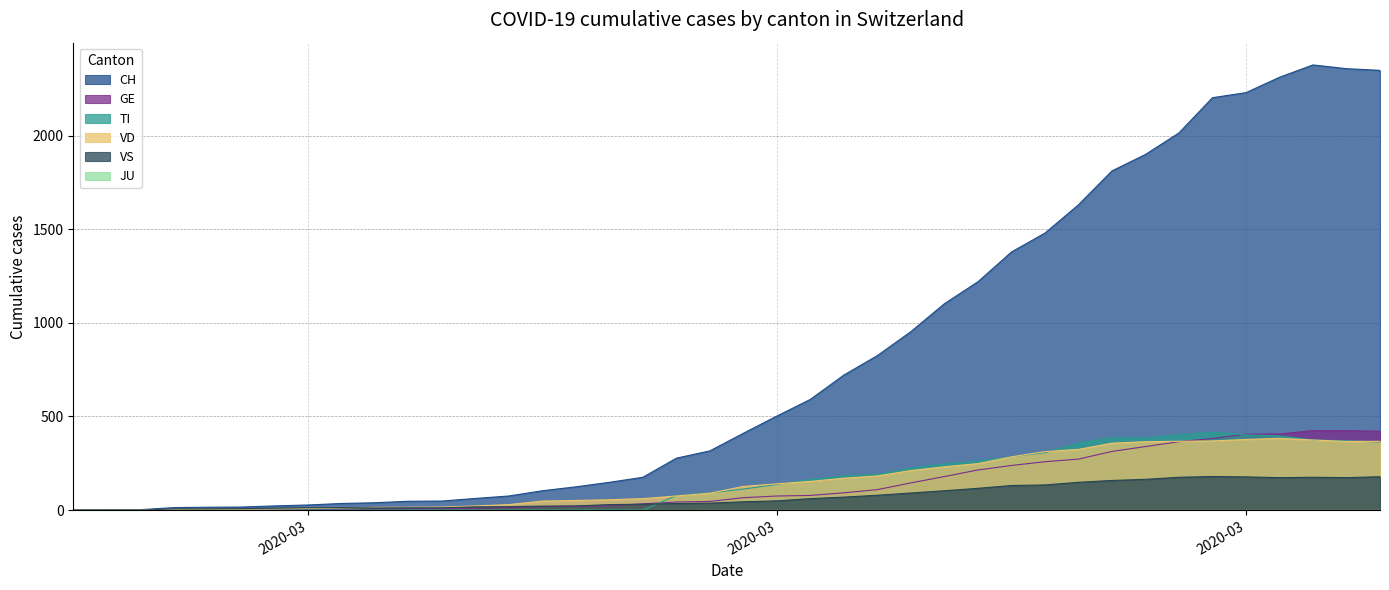

Does the chart display data point markers on the line(s)?

No